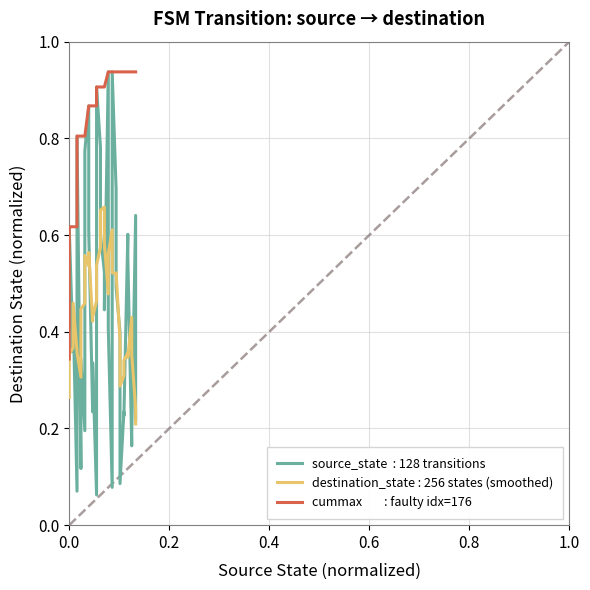

What is the difference between the second highest and minimum values?

0.6